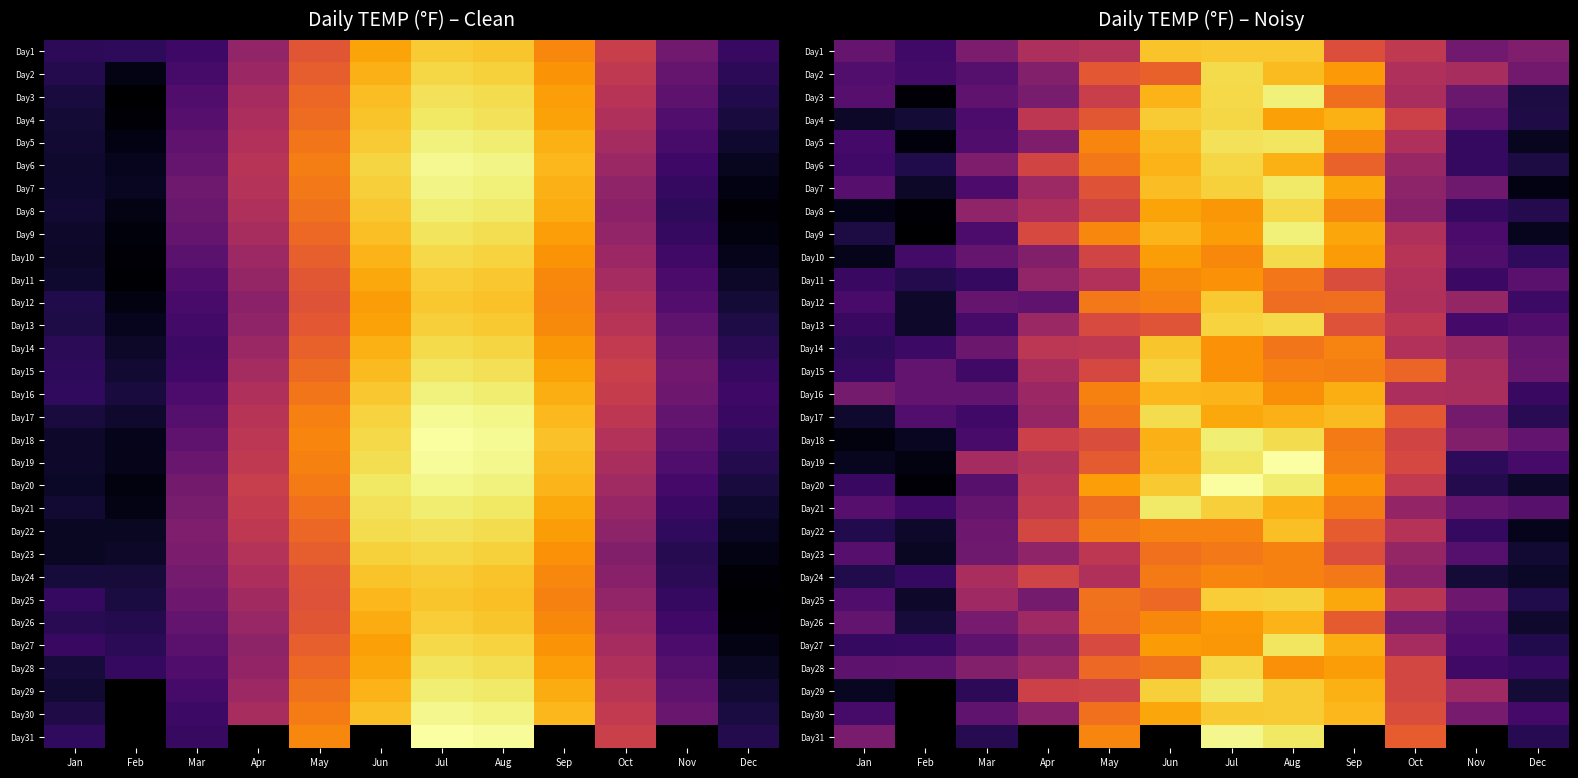

Is the value of Day25 at Jul greater than the value of Day1 at Jan?

Yes